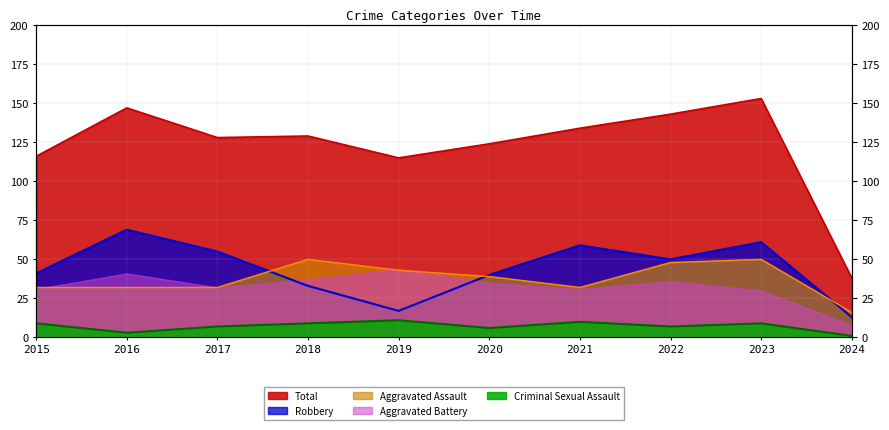

What is the sum of the Criminal Sexual Assault values at 2019 and 2017?

18